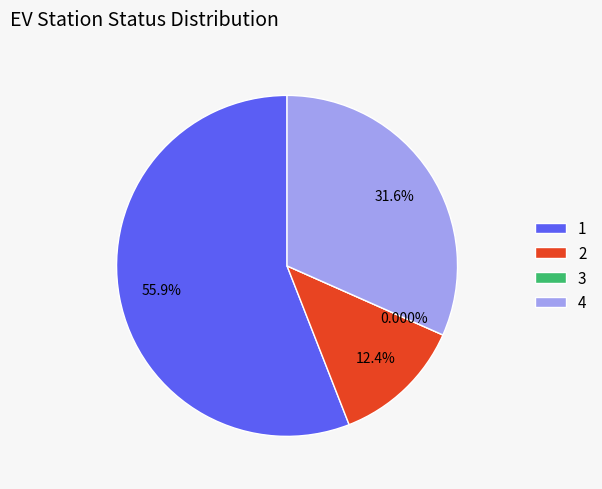

The 3 slice represents 0% of the pie. True or false?

True